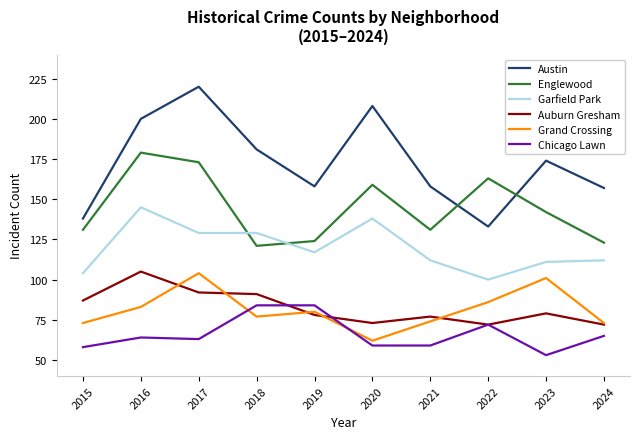

At 2023, list the series in order from smallest to largest.

Chicago Lawn, Auburn Gresham, Grand Crossing, Garfield Park, Englewood, Austin